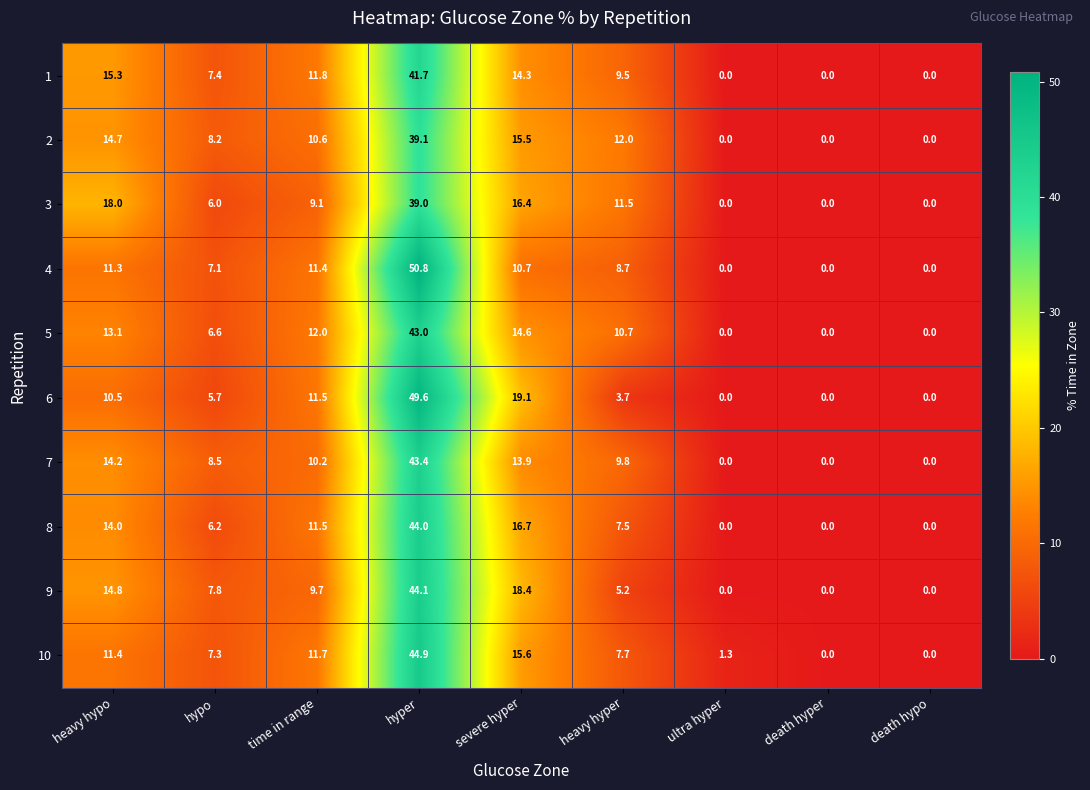

At which category is the sum across all series the highest?

hyper